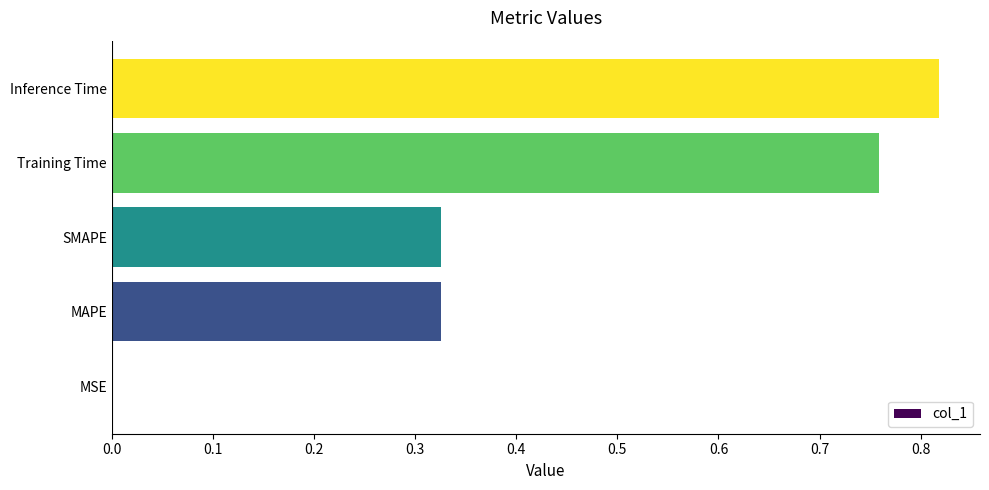

Which label corresponds to the largest value in the chart?

Inference Time